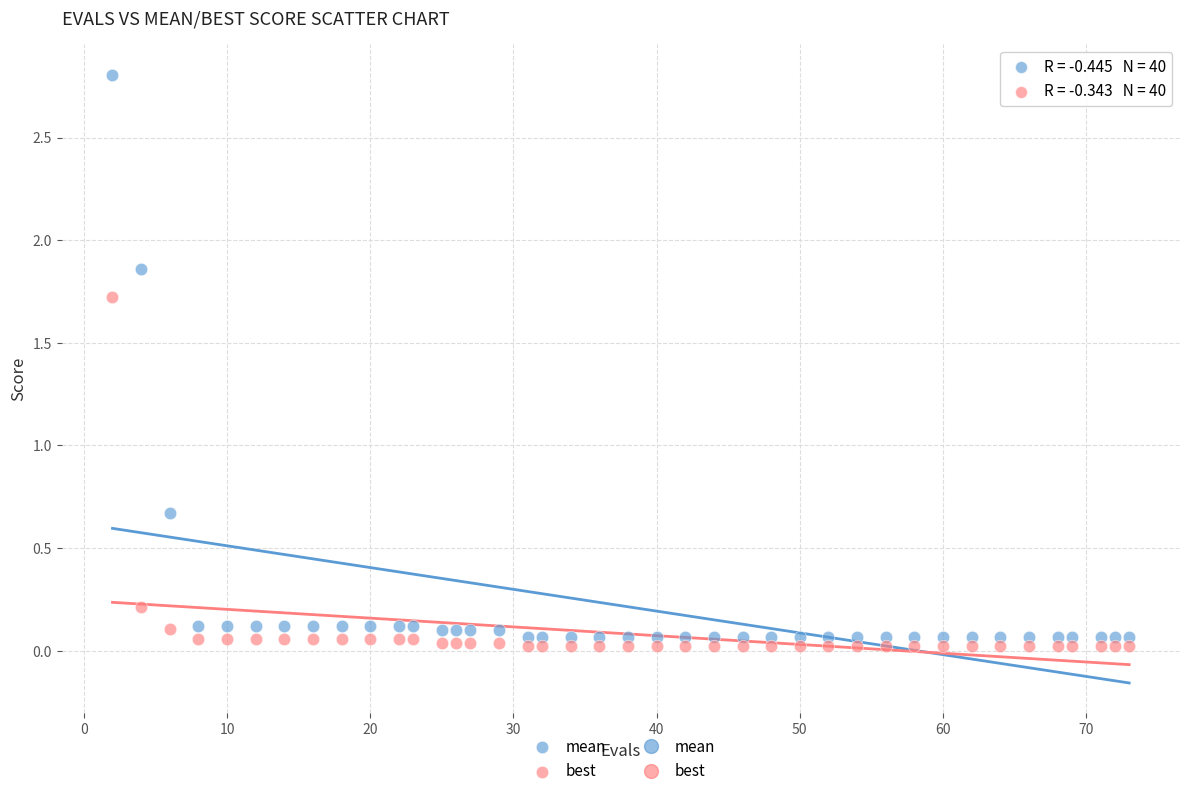

In the mean series, what Y value is closest to 1?

0.7